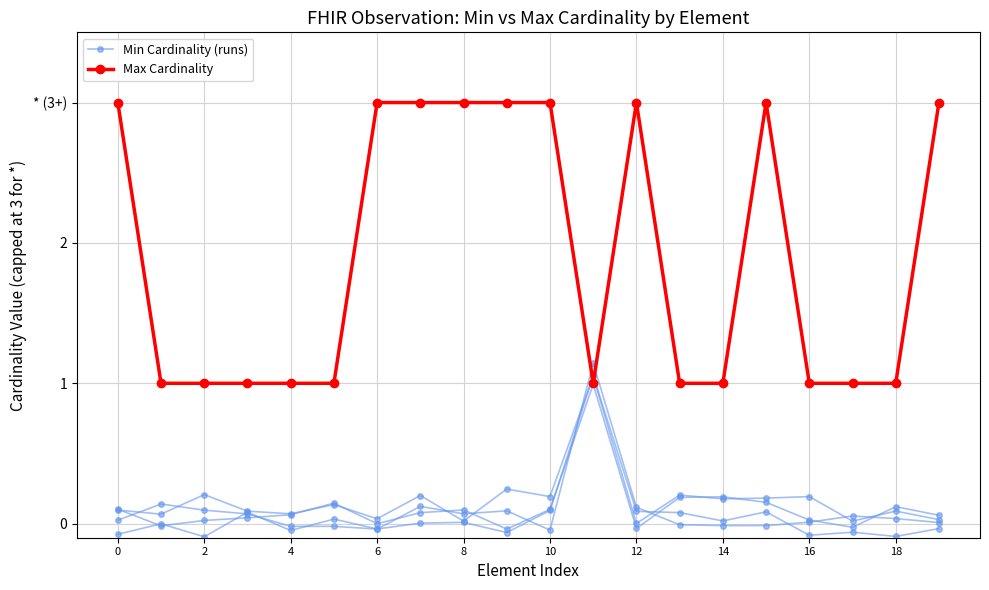

How many intersections are there between Min Cardinality (runs) and Max Cardinality?

2